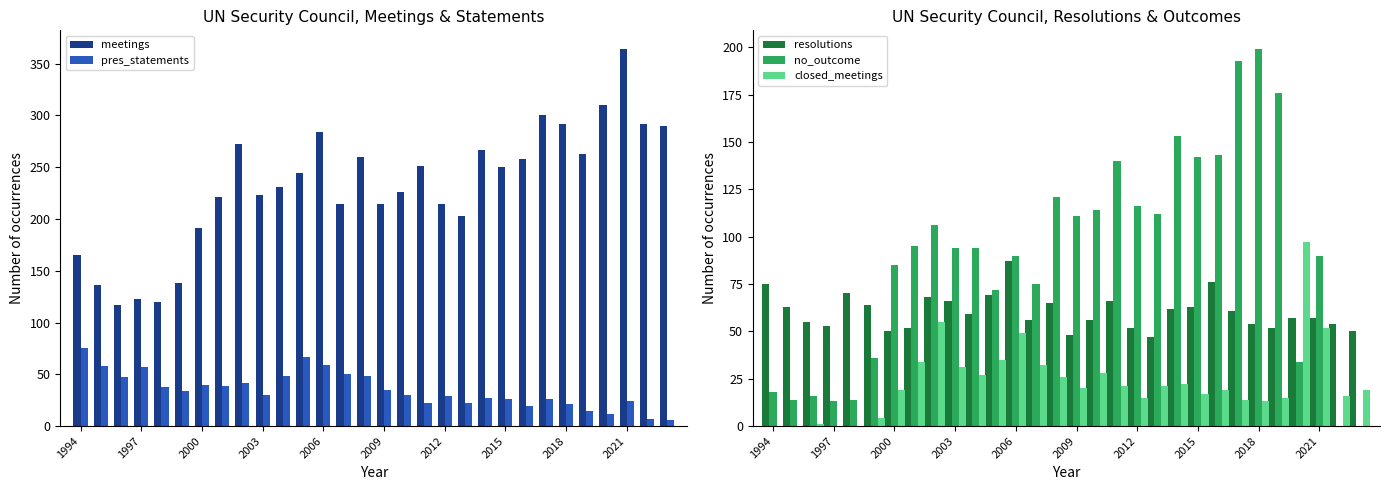

The no_outcome series shows 94 at 2003. True or false?

True